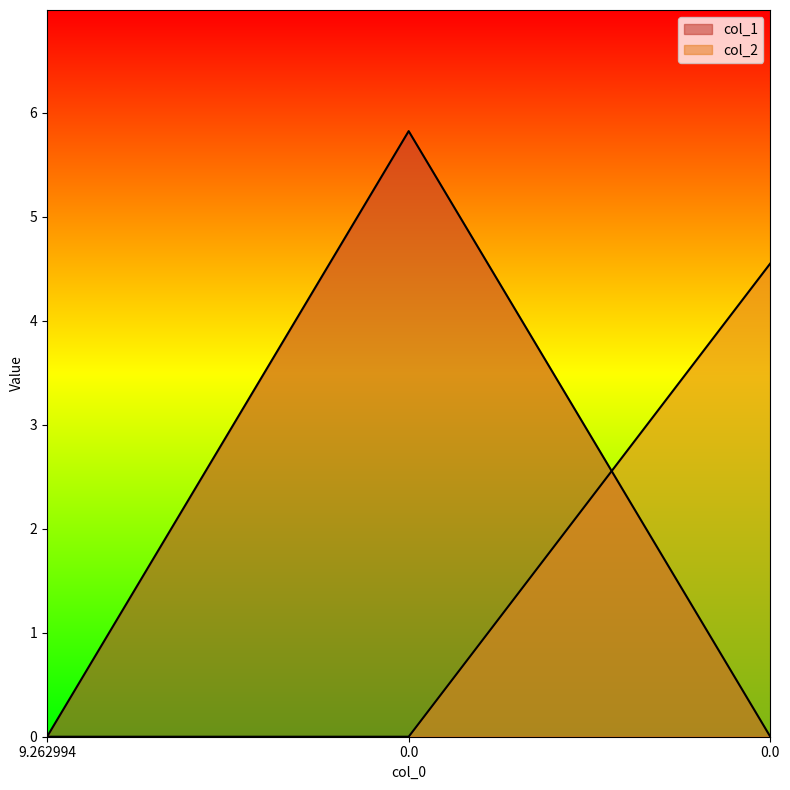

How many col_1 values are between 0 and 5?

2